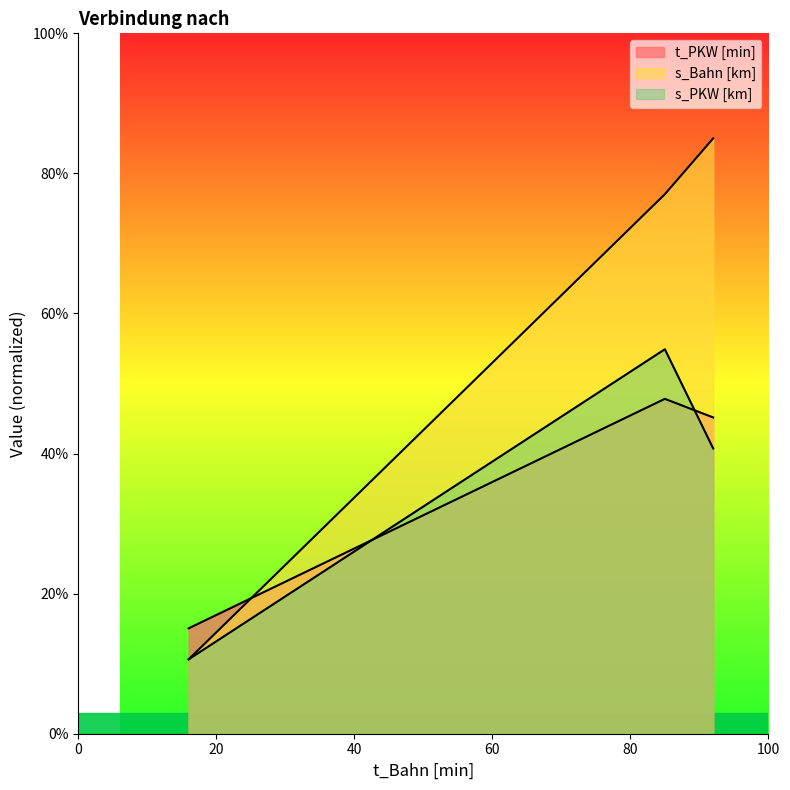

What is the spread (max minus min) of values at 16?

4.4